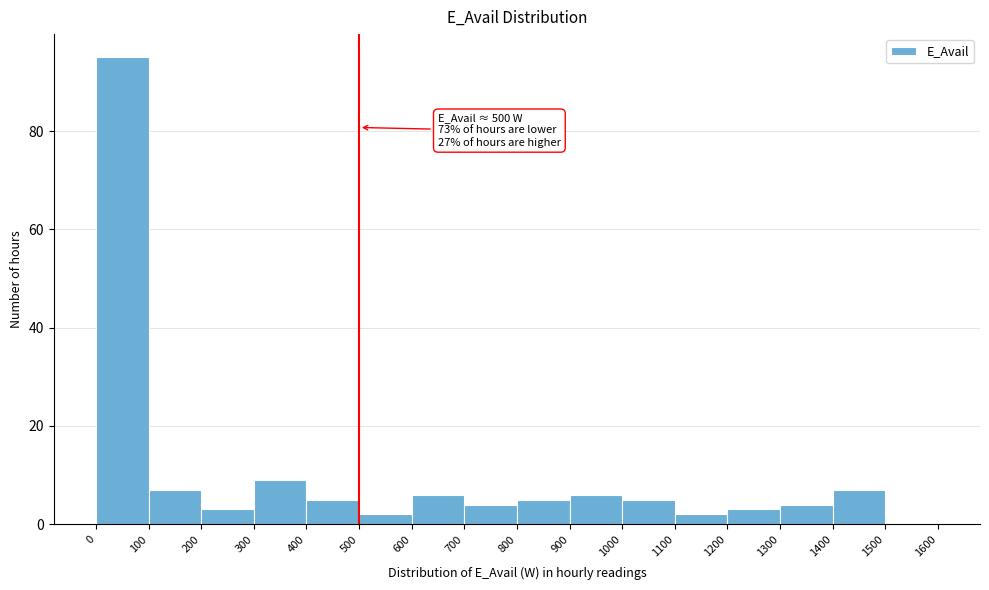

Over which range of the x-axis is the bar tallest?

0 to 100